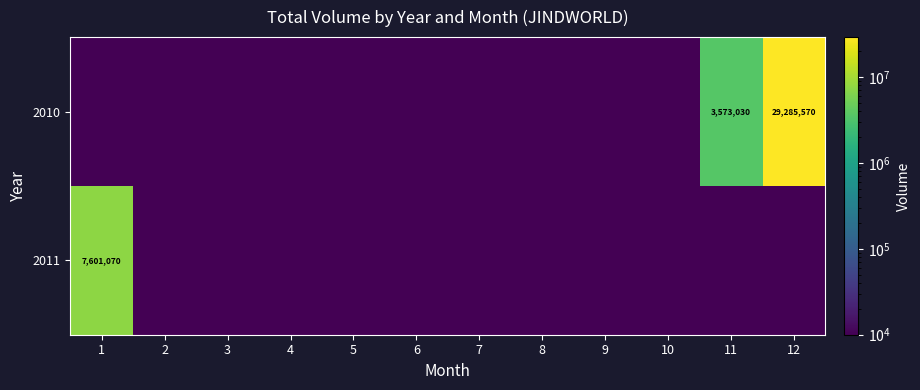

True or false: 2010 has a value of 29285570.0 at 12.

True